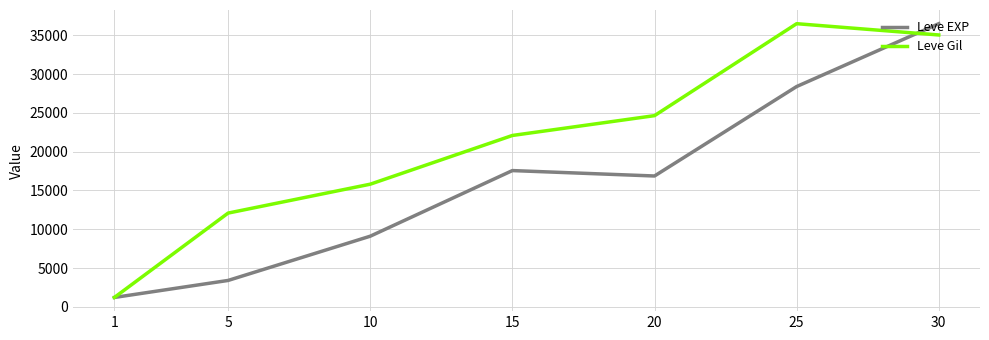

What is the difference between the second highest and minimum values in the Leve Gil series?

33825.1